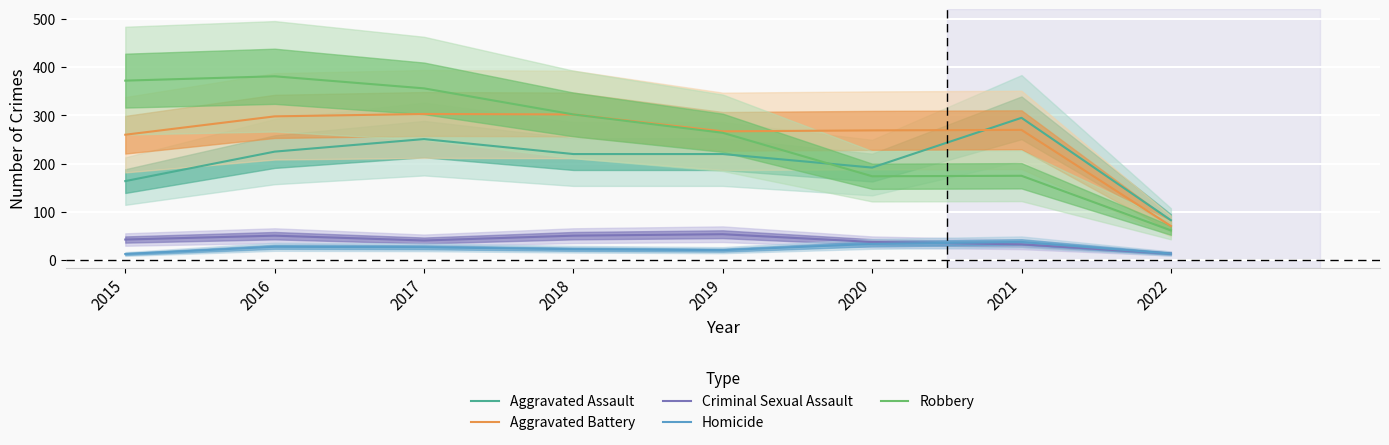

True or false: Criminal Sexual Assault and Robbery intersect in this chart.

False